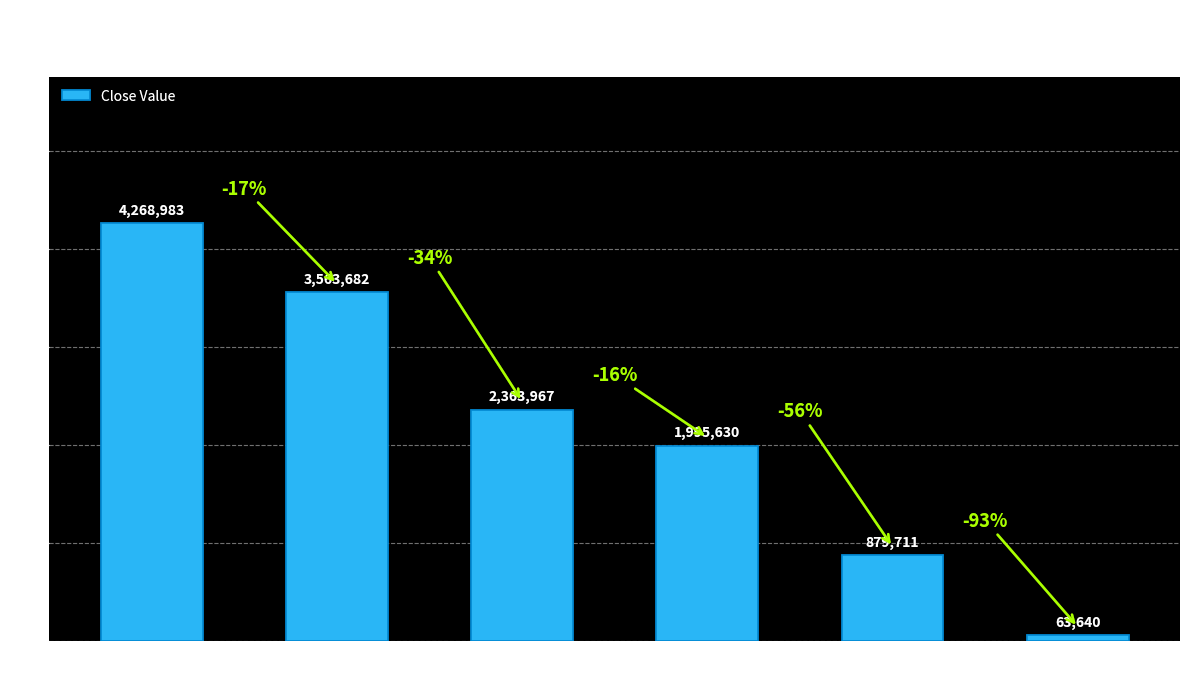

Where does the data first go above 2363967?

DRAGON 6DGA
200 D